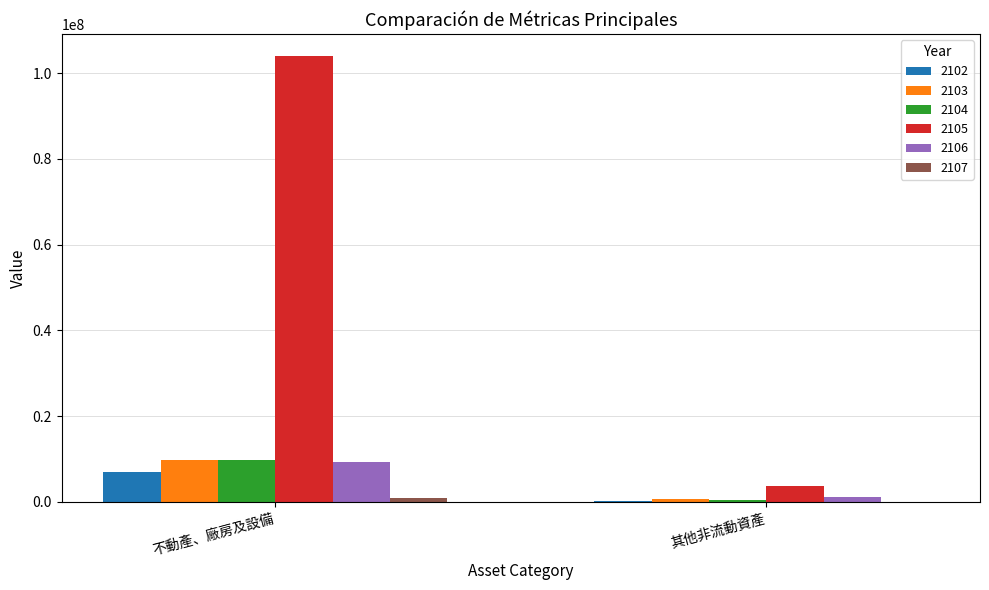

What is the greatest value displayed?

103968019